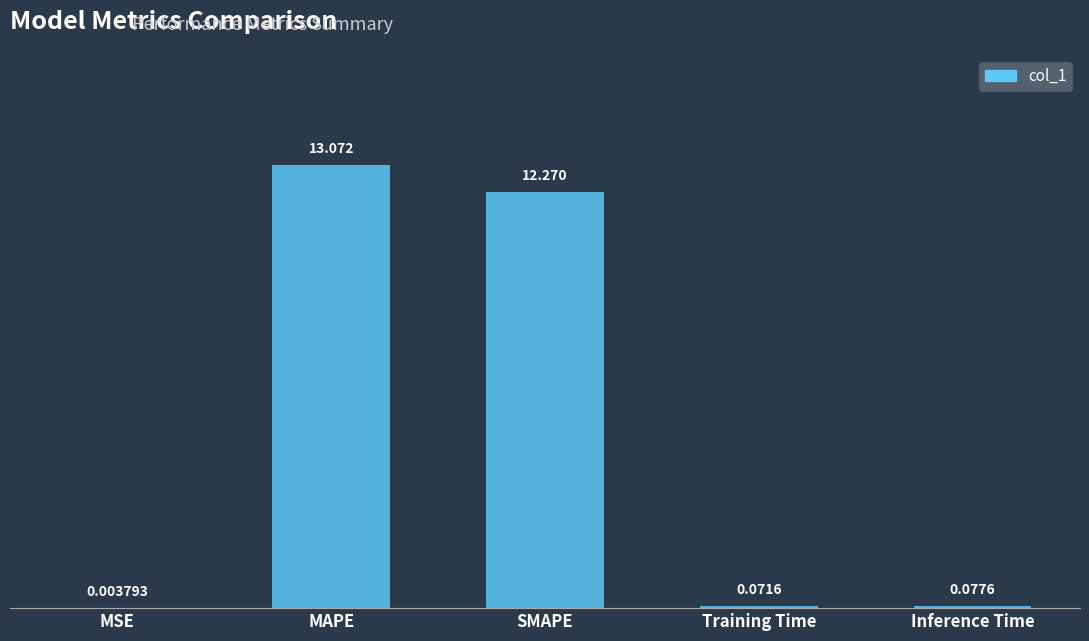

At which label is the value closest to 6?

Inference Time